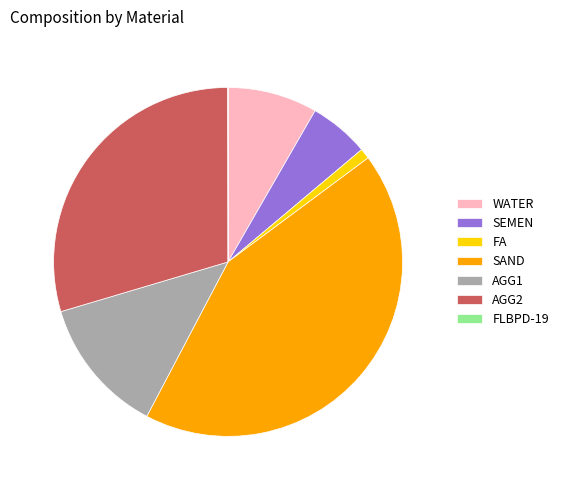

True or false: FA accounts for 7% of the total.

False